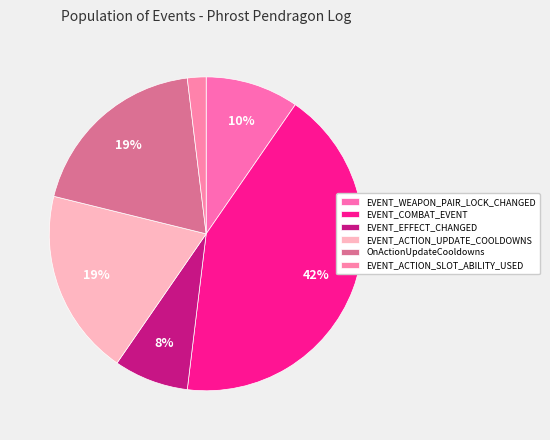

How many slices are in this pie chart?

6